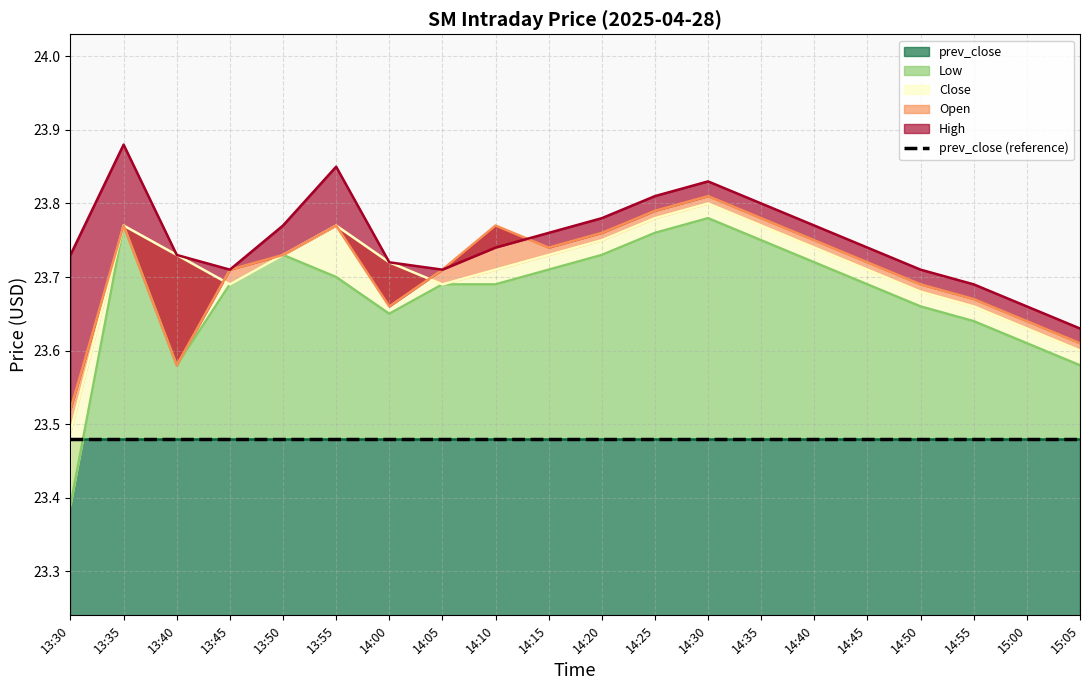

How many data points does each series have?

20